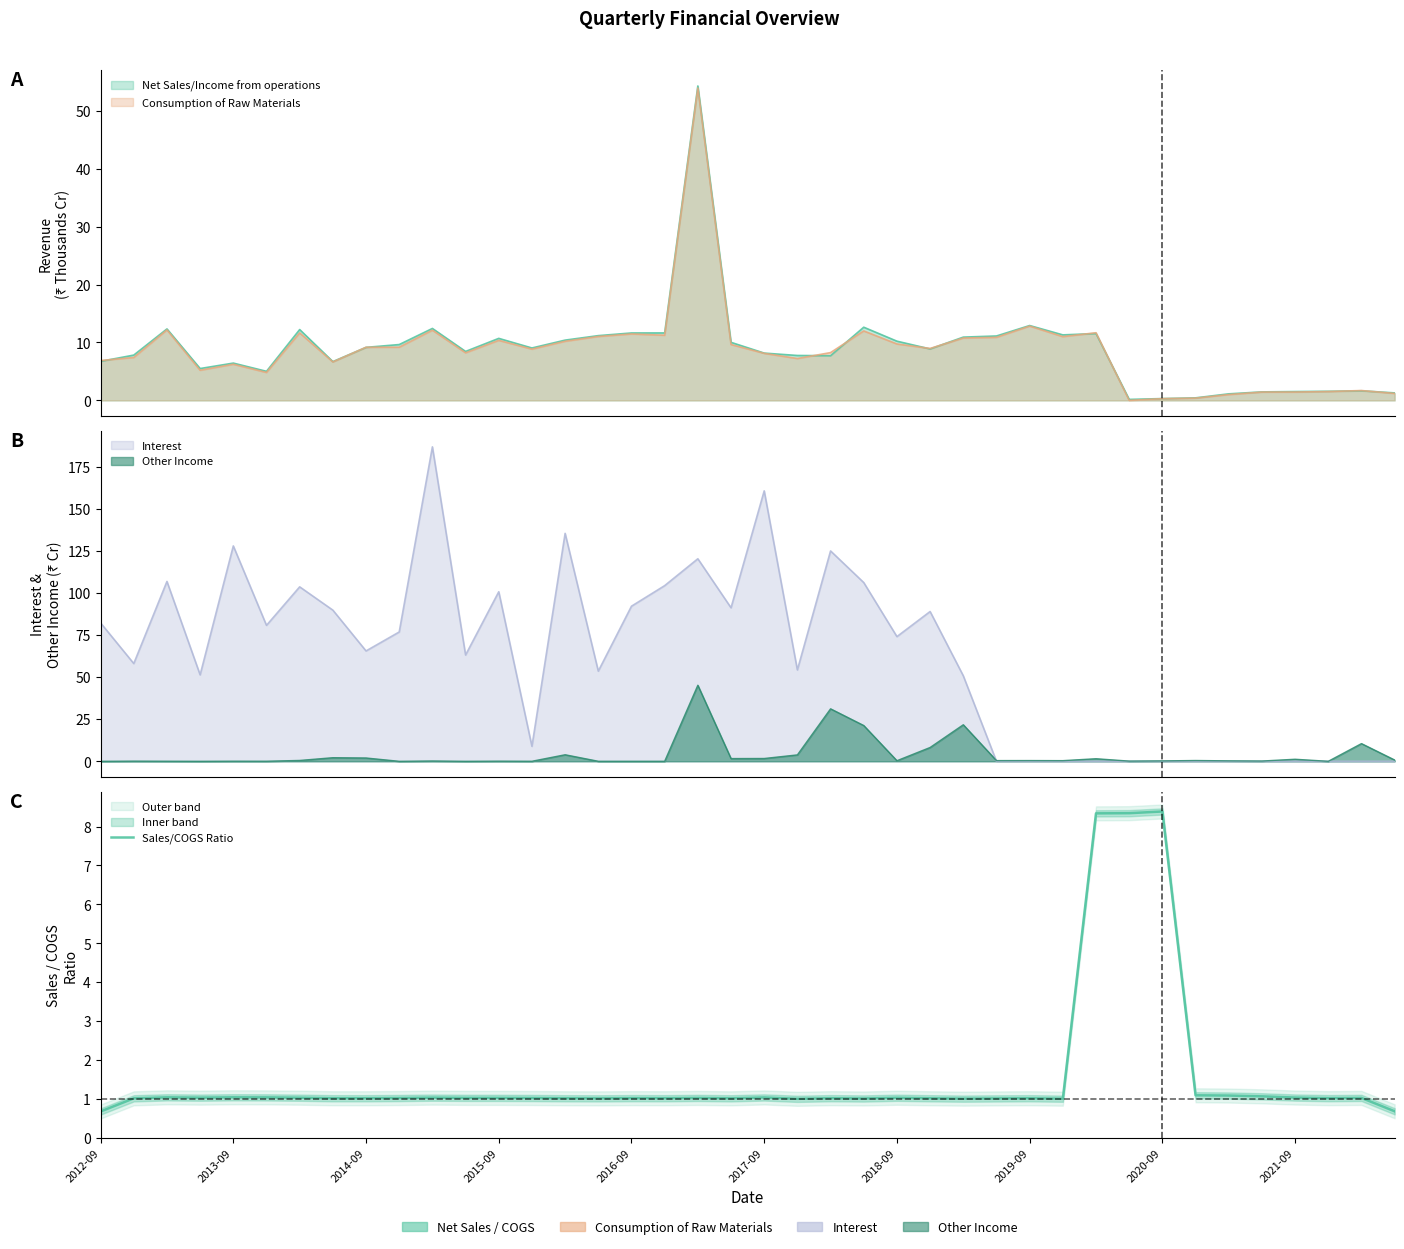

Where is the data nearest to the value 4?

33